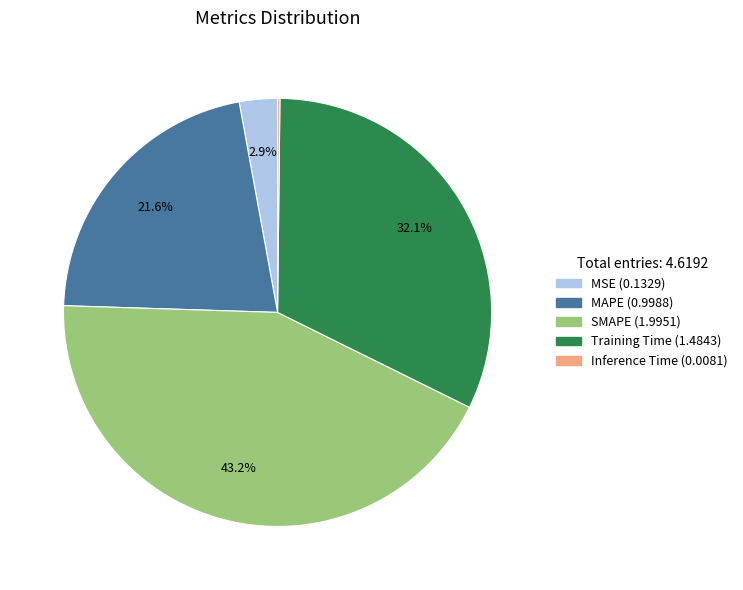

To the nearest percent, what is the difference between the largest and smallest slice percentages?

43%